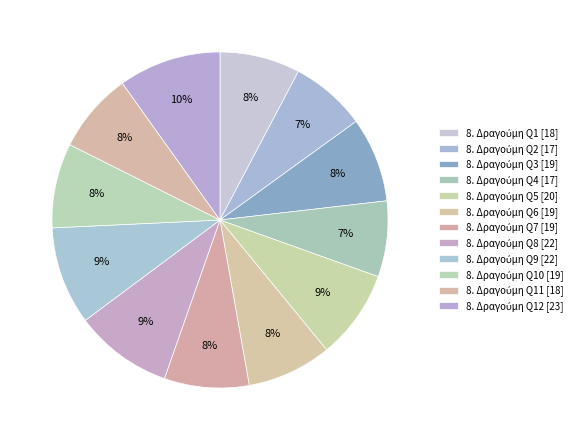

How many slices are in this pie chart?

12